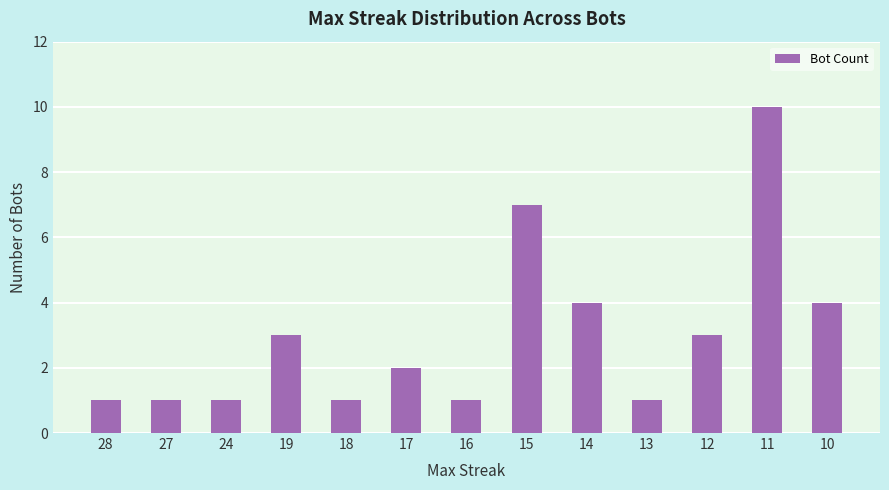

What is the value of the 2nd bar from the left?

1